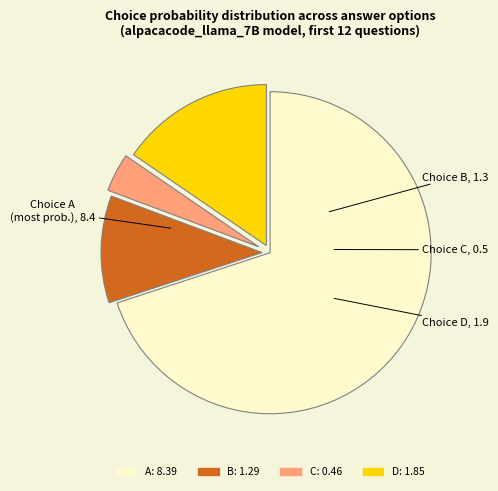

True or false: A accounts for 63% of the total.

False